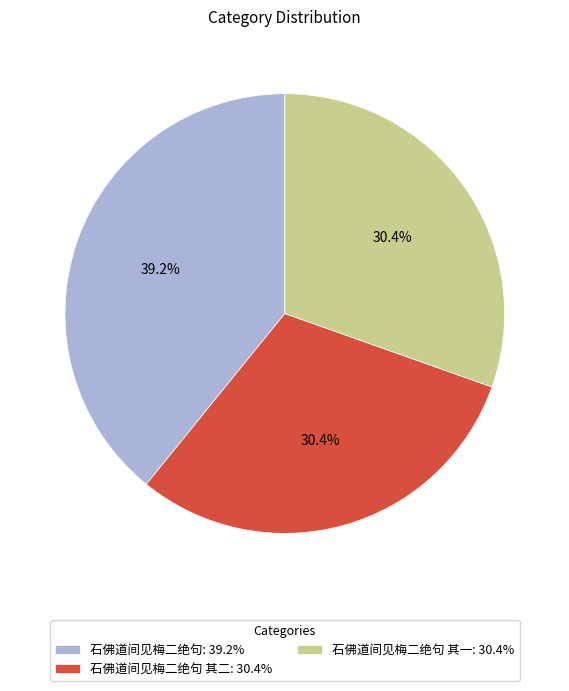

What percentage is NOT represented by 石佛道间见梅二绝句: 39.2%?

60.8%